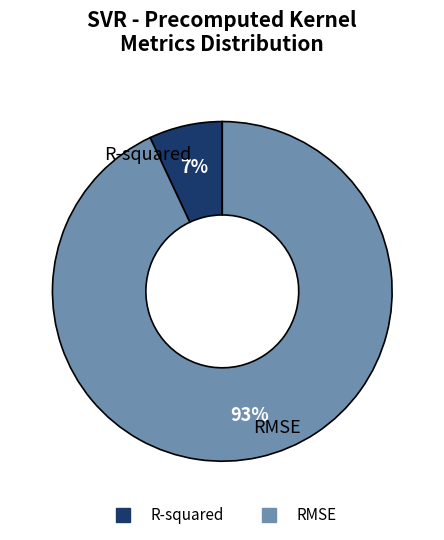

How many slices are in this pie chart?

2